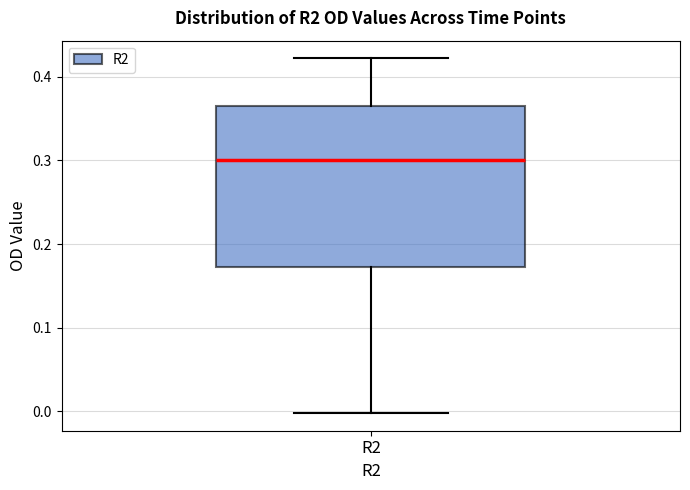

Read this box plot against the y-axis: the position of the median line, the range covered by the box, and the ends of both whiskers. The values are not printed on the chart, so give them approximately, as read against the axis.

median 0.30, box 0.17 to 0.37, whiskers 0.00 to 0.42